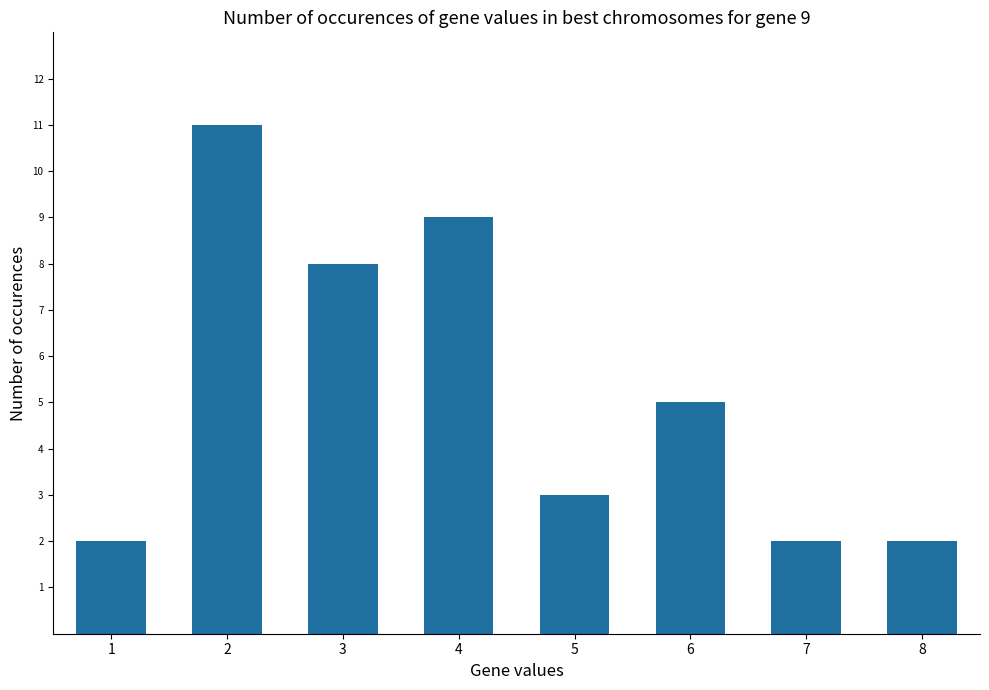

What is the difference between the maximum and minimum values?

9